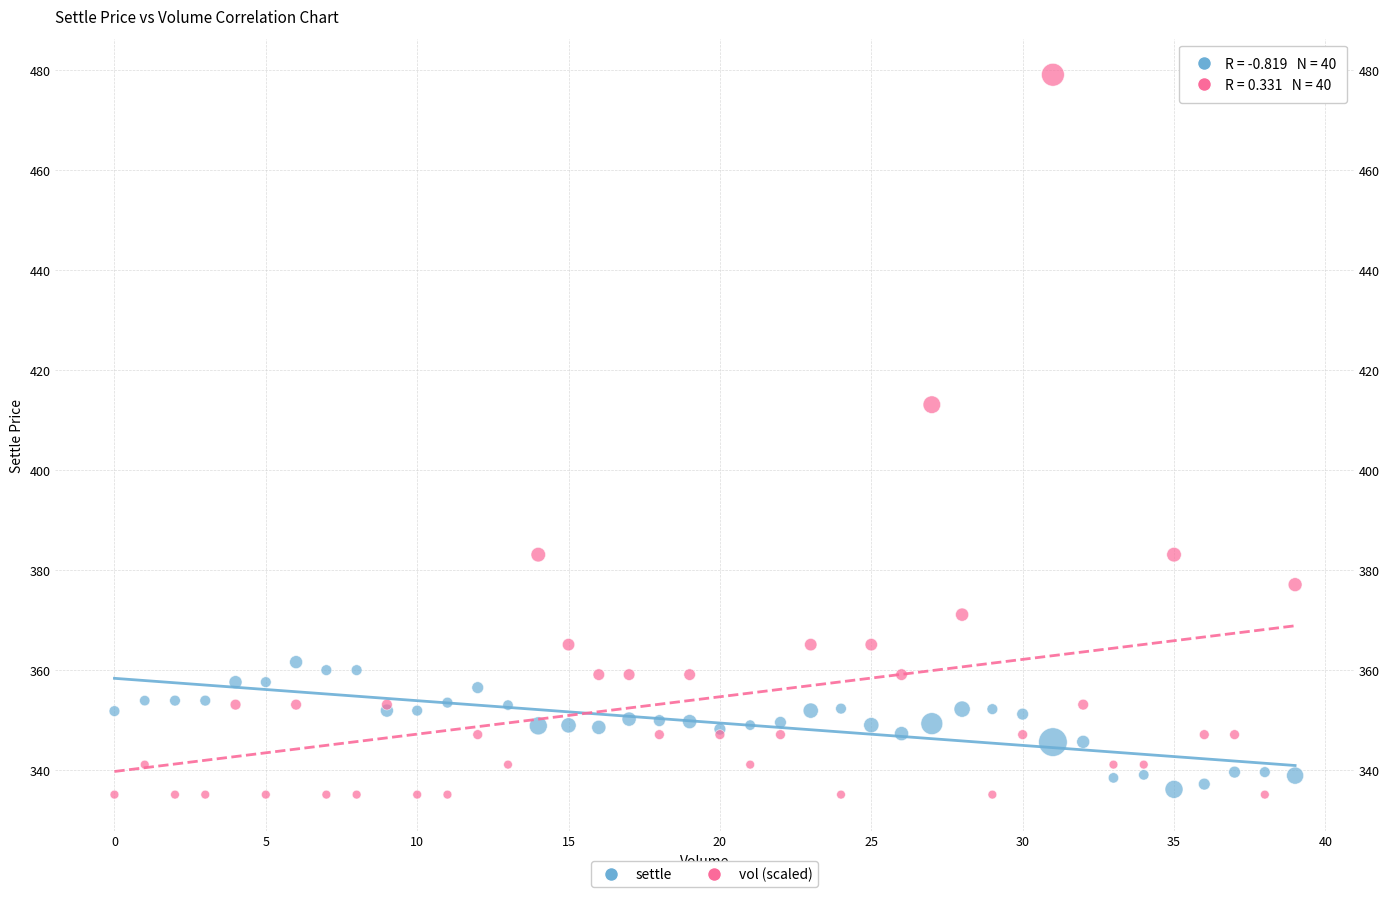

Across all series, what Y value is closest to 407?

413.0